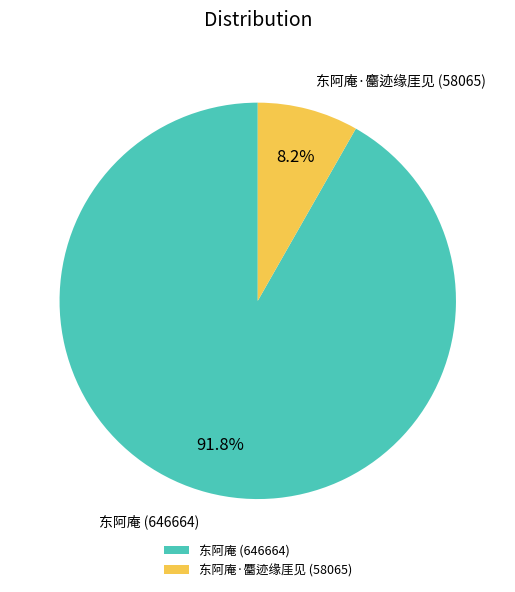

Is the sum of 东阿庵·麕迹缘厓见 (58065) and 东阿庵 (646664) greater than half?

Yes